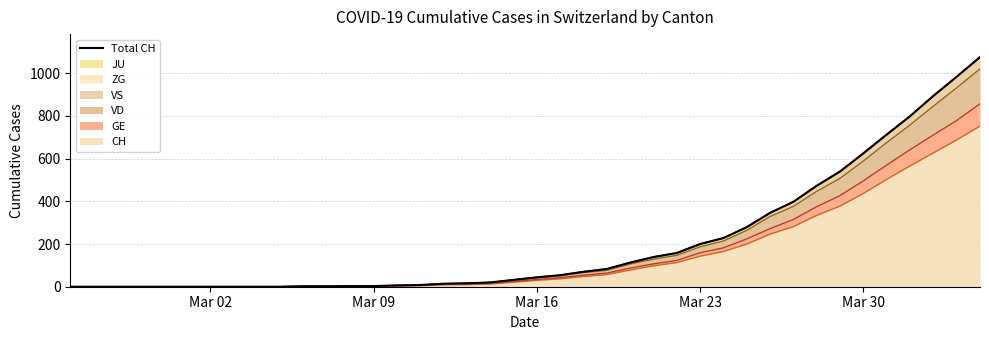

What is the difference between the second highest and minimum values?

984